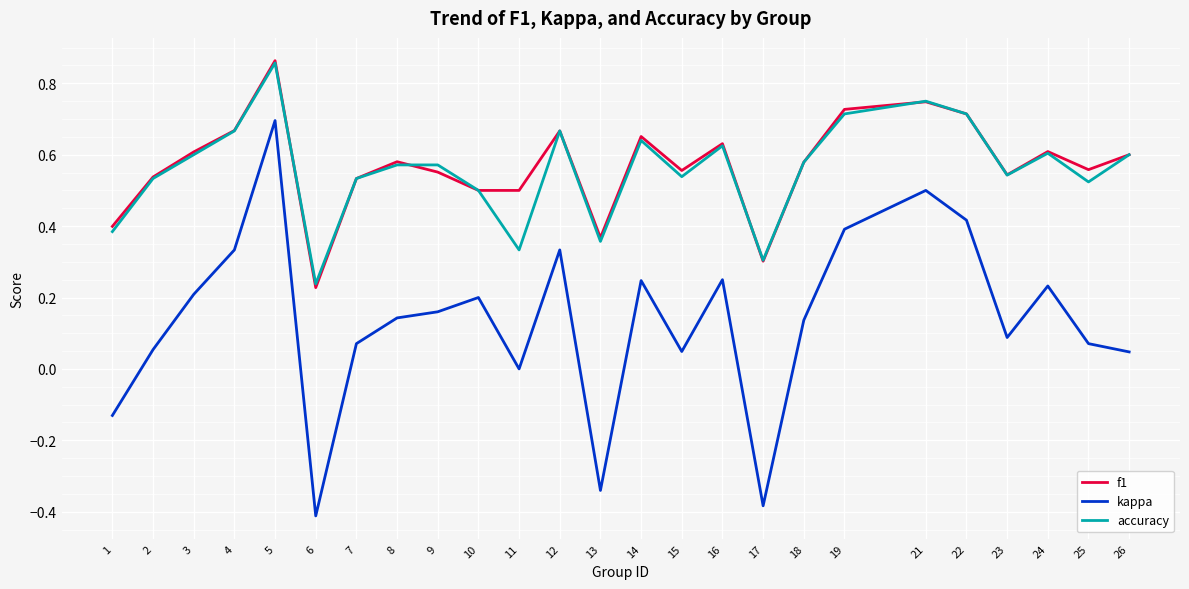

Which series changed the most between 3 and 10?

f1